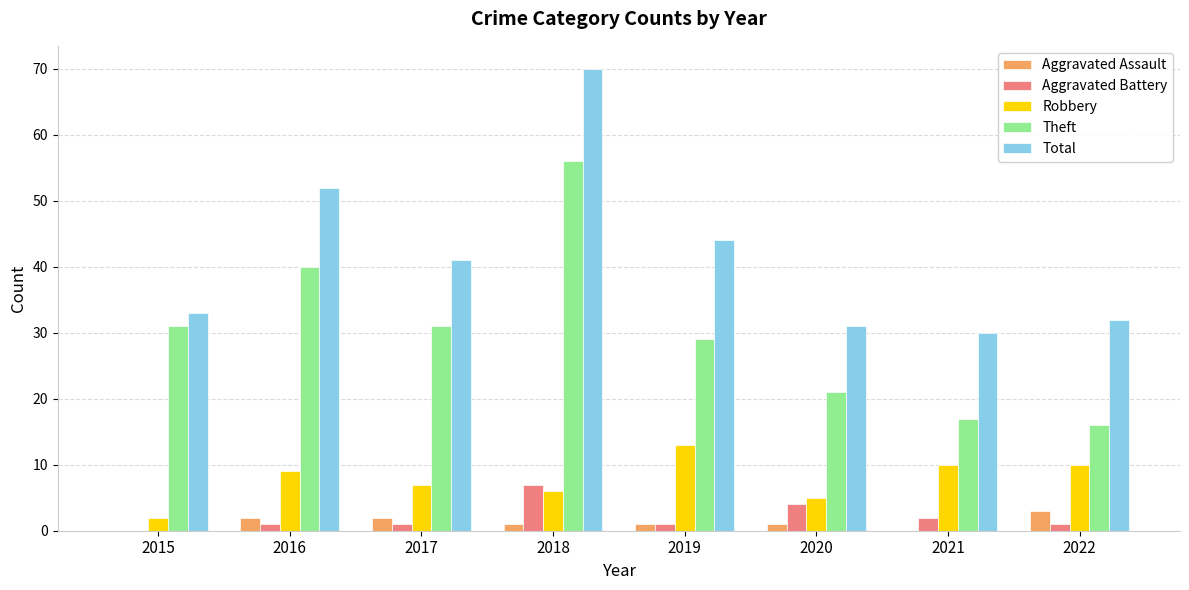

At which label does Robbery reach its peak?

2019